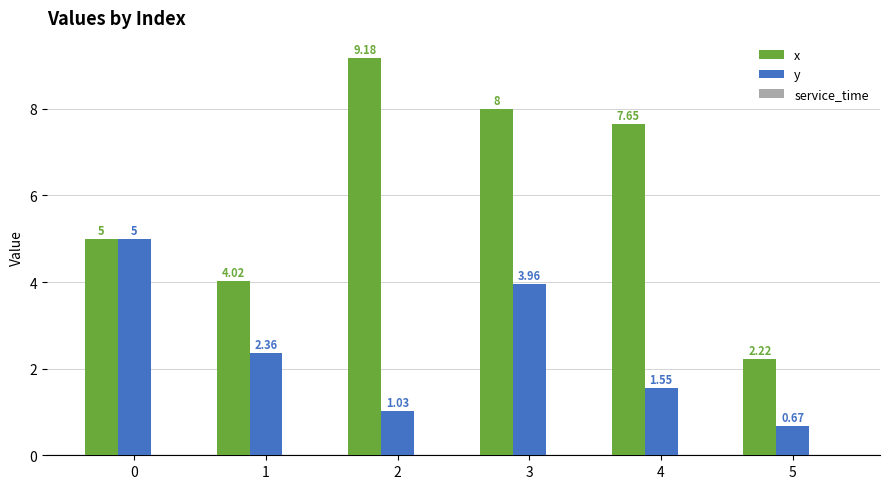

At which category is the sum across all series the highest?

3